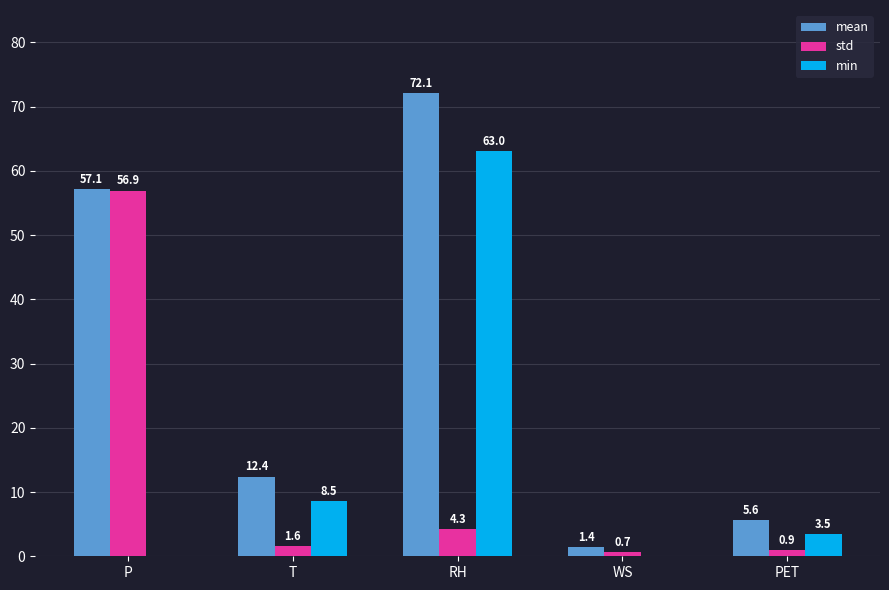

Which label corresponds to the largest value in the chart?

RH